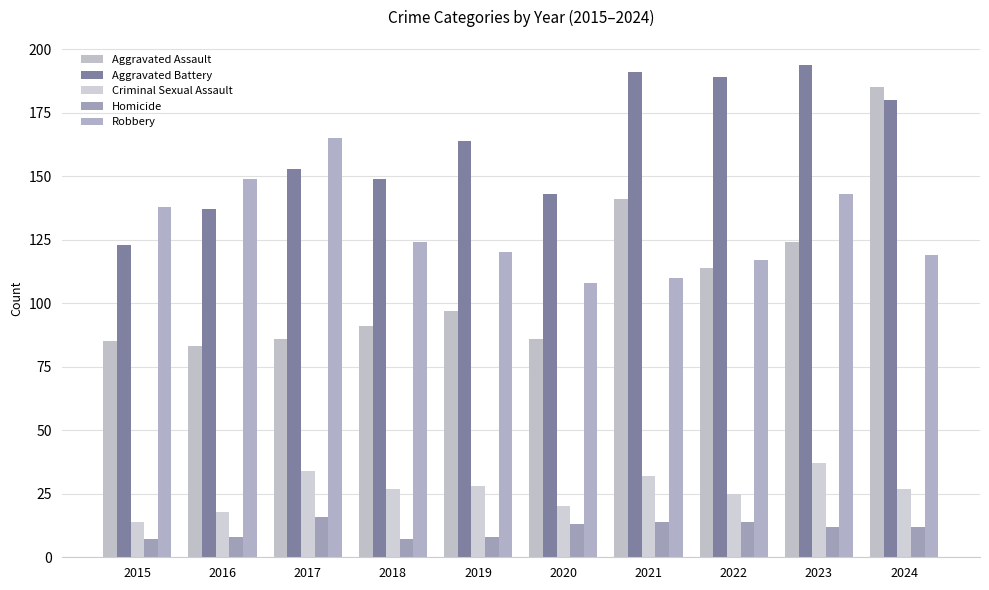

How many bars are there in total?

50